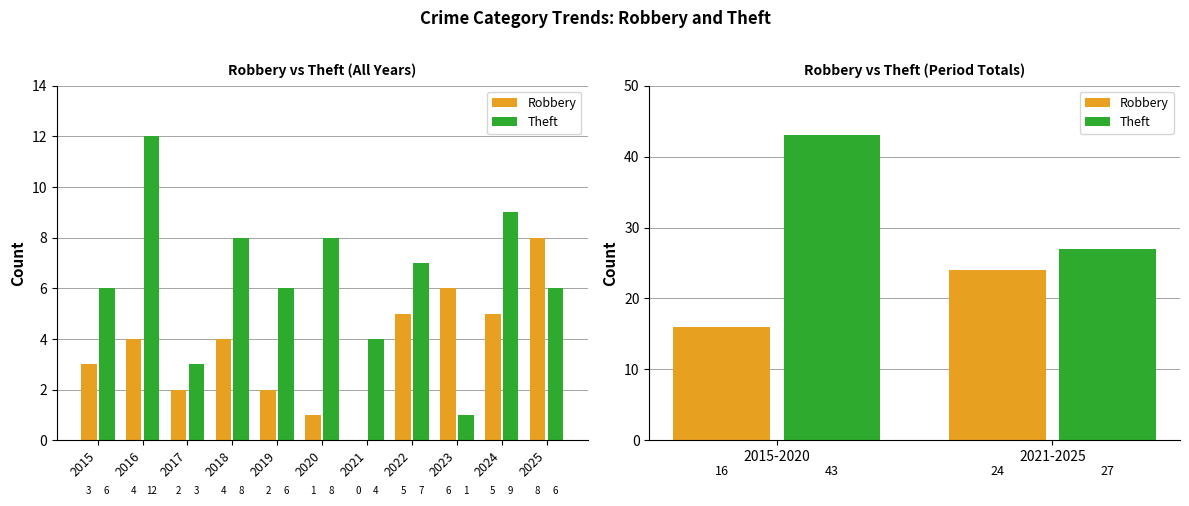

Count the number of categories in the chart.

2